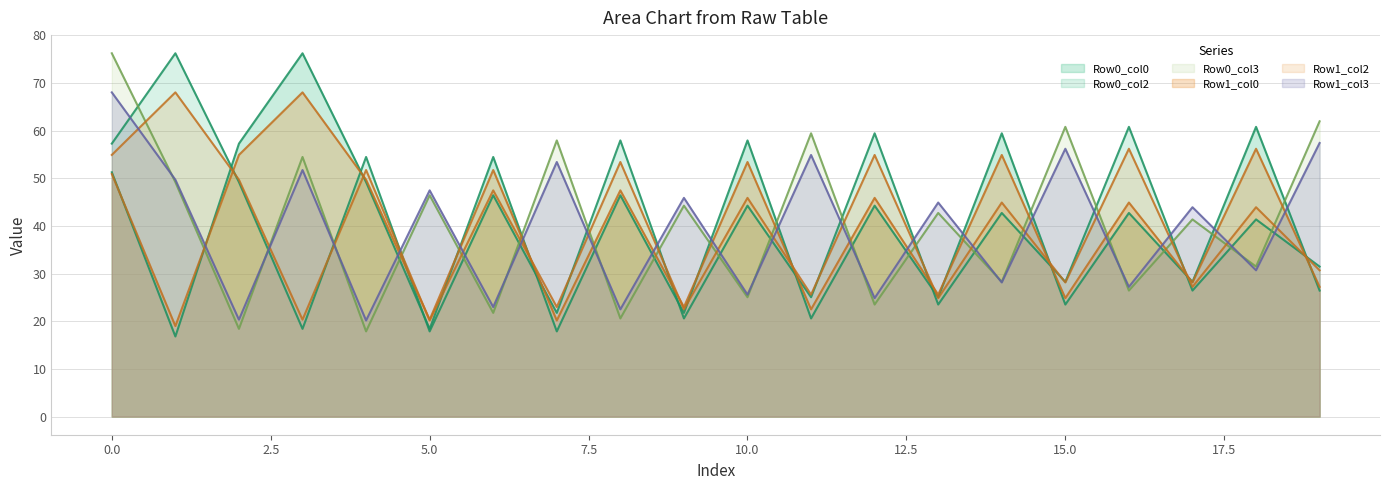

Is the value of Row0_col2 at 19 greater than the value of Row0_col0 at 5?

Yes